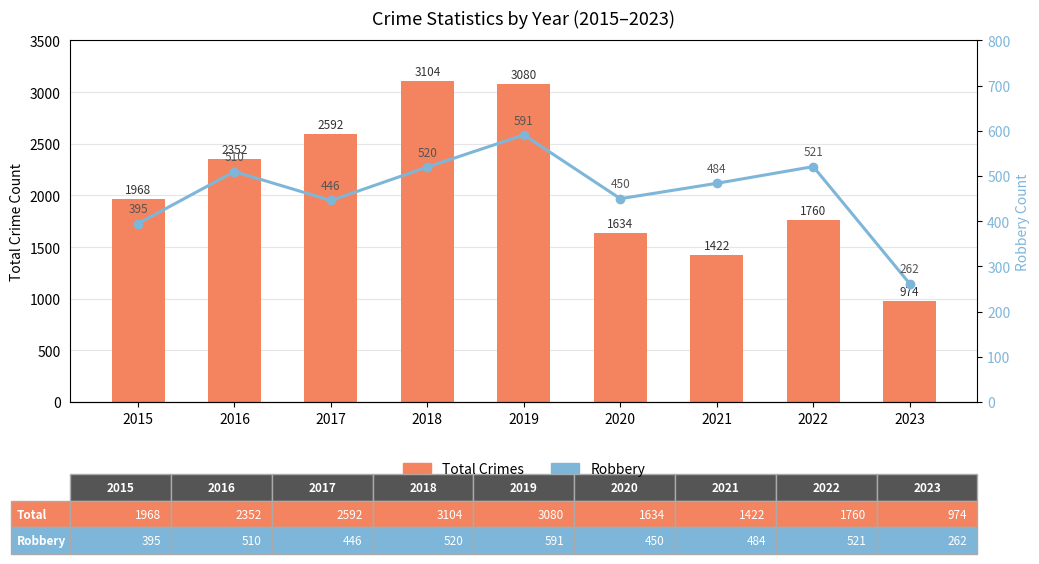

What is the average value of the Robbery series?

464